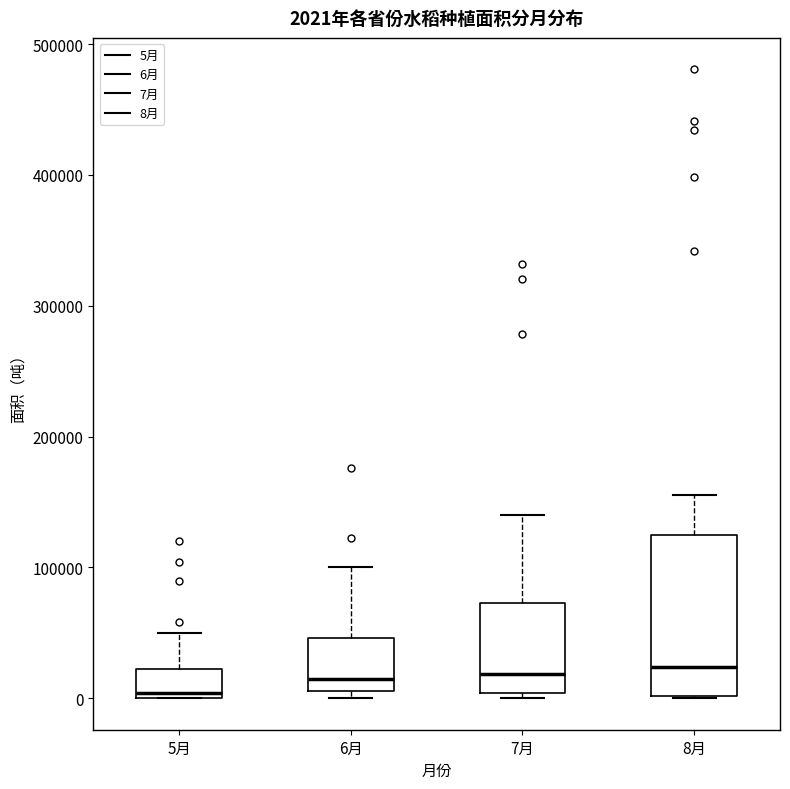

Comparing the boxes themselves (not the whiskers), which one is the tallest?

8月